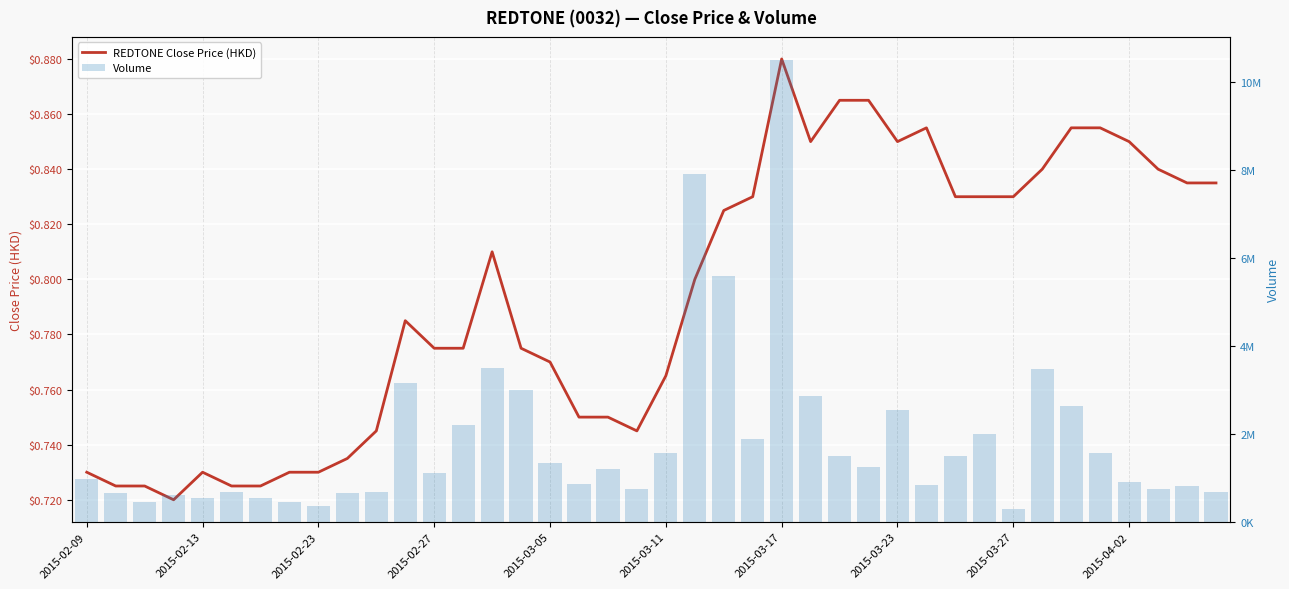

How many groups of bars are there?

40